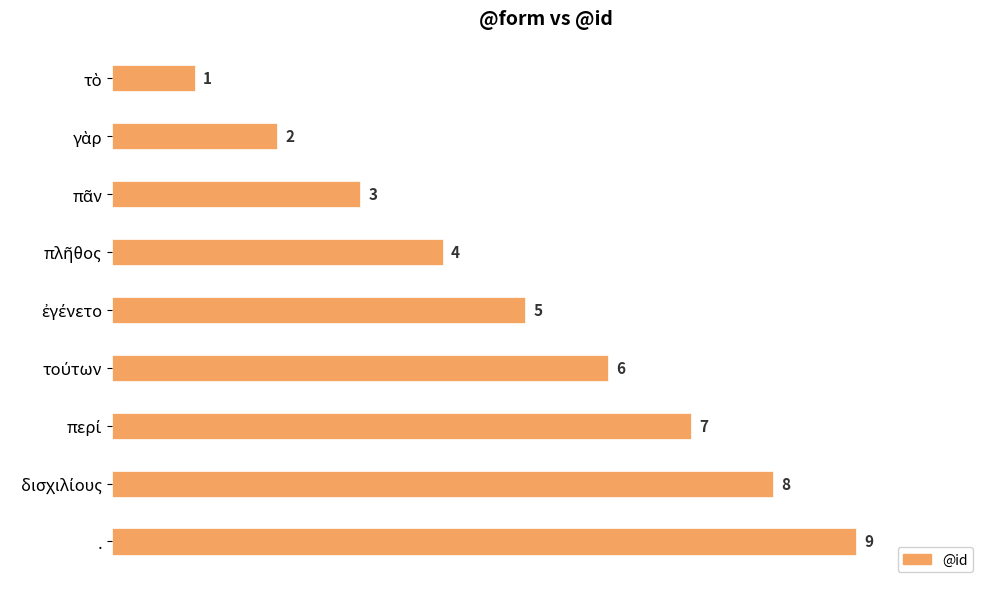

Count the values in the range 3 to 7.

5